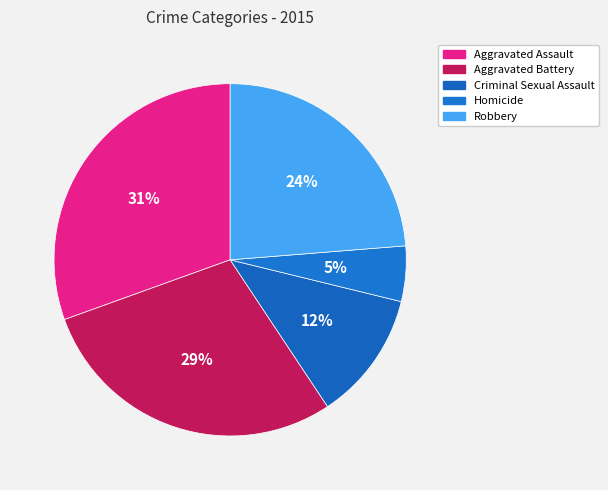

The Aggravated Battery slice represents 39% of the pie. True or false?

False